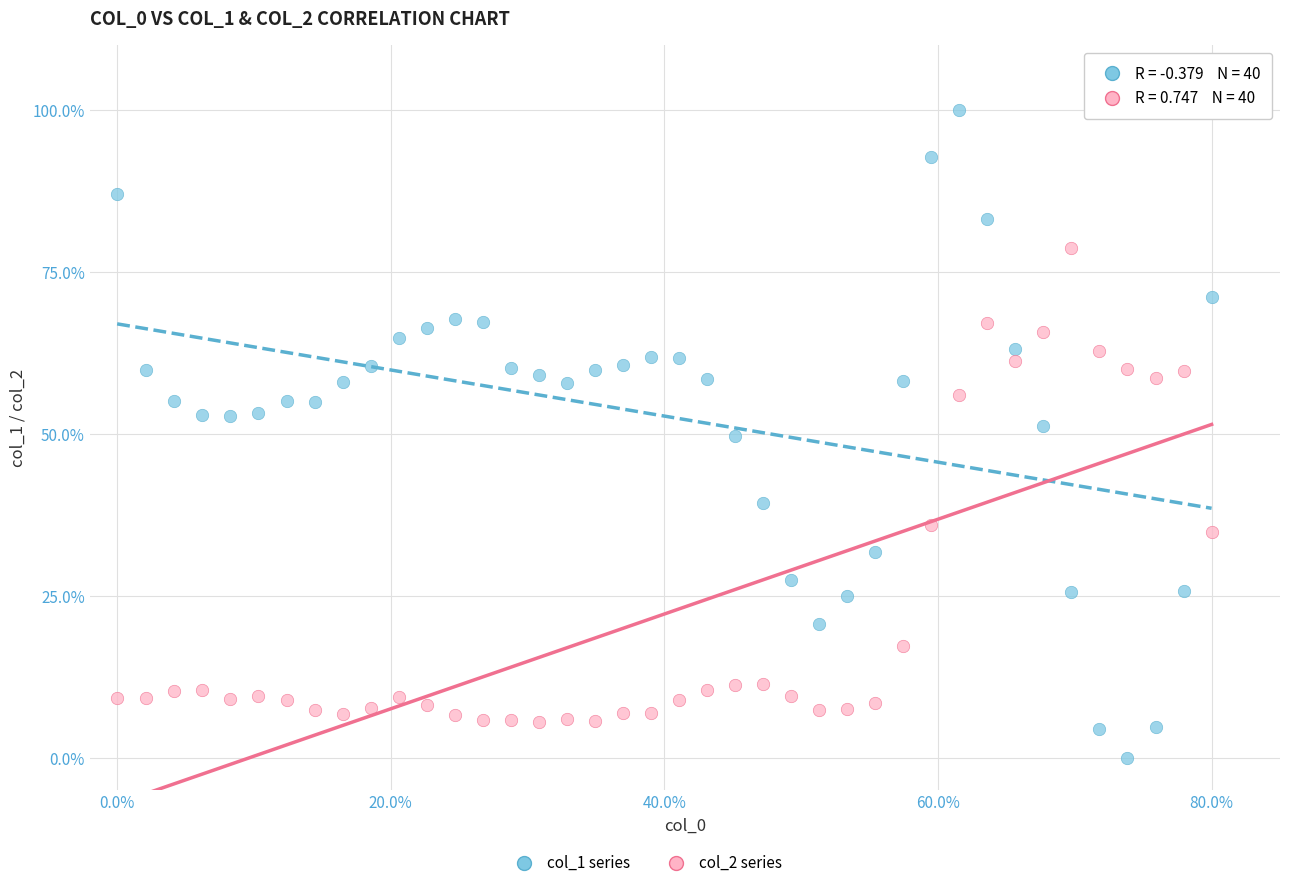

Across all data points, what is the range of Y values (max minus min)?

100.0